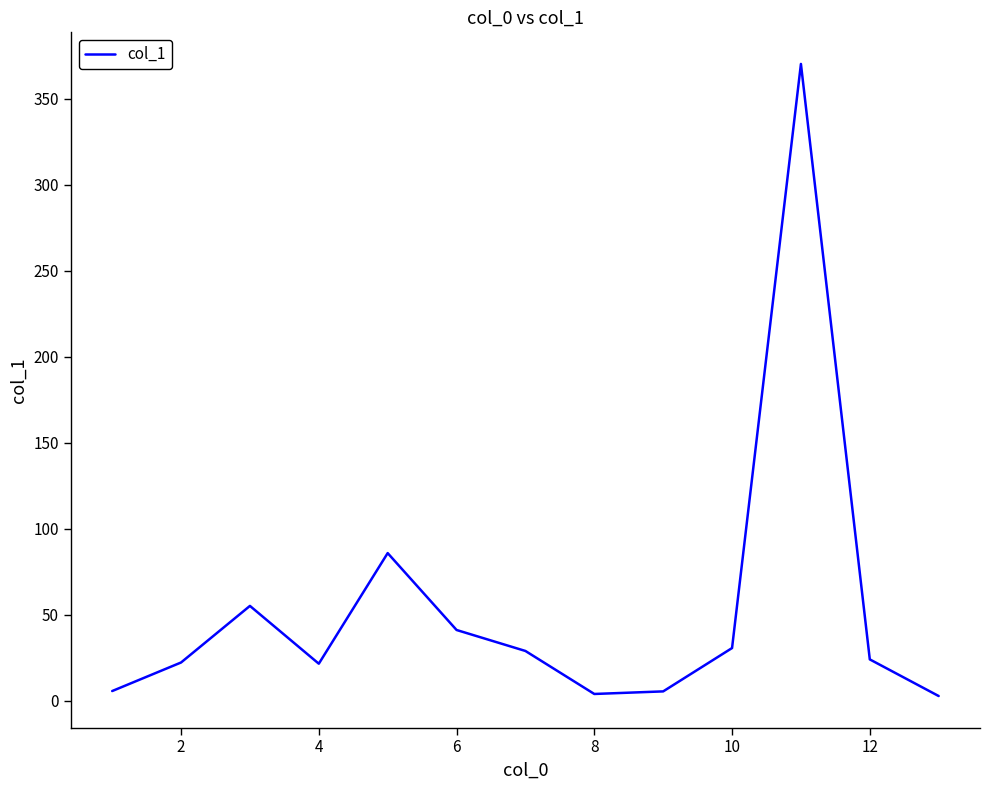

How many distinct data groups are displayed?

1